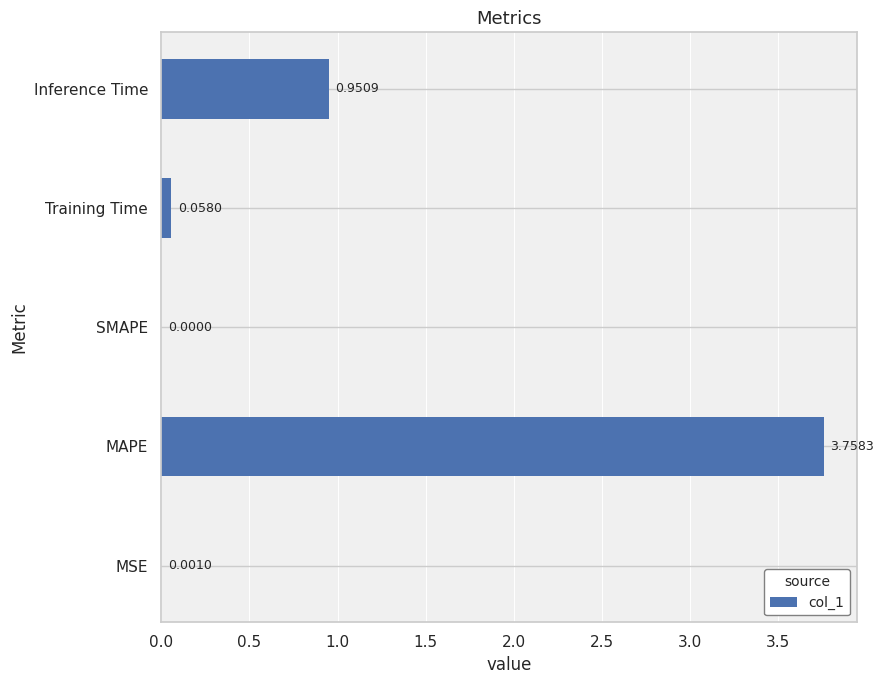

Between Training Time and MAPE, which is larger?

MAPE